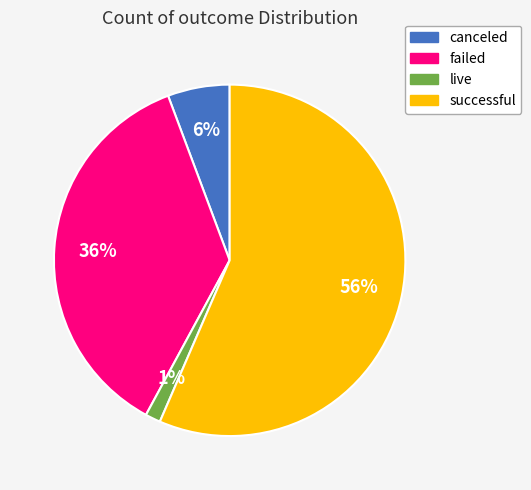

Which slice represents more than half of the pie?

successful